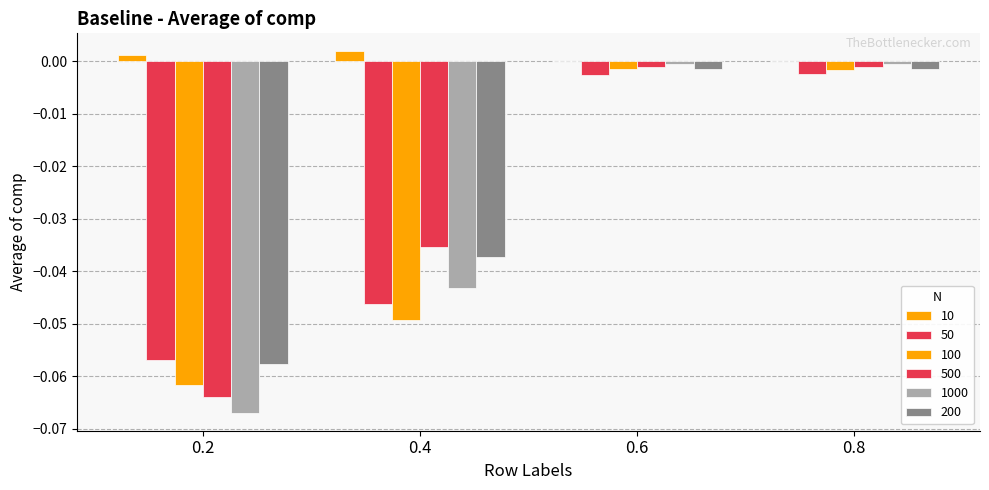

How many series are shown in this chart?

6